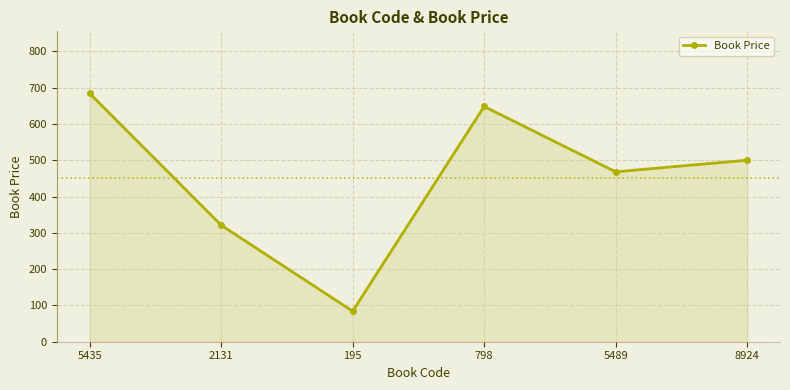

What is the minimum value shown in the chart?

84